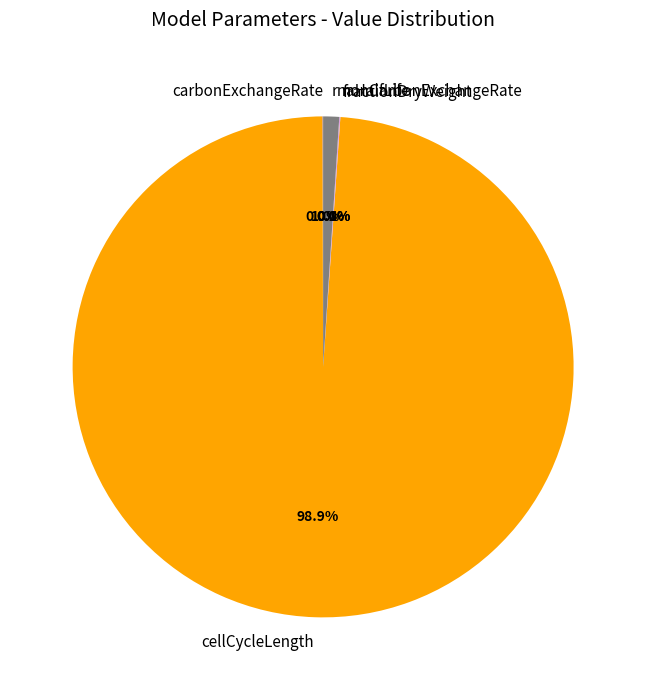

What portion of the pie excludes cellCycleLength?

1.1%